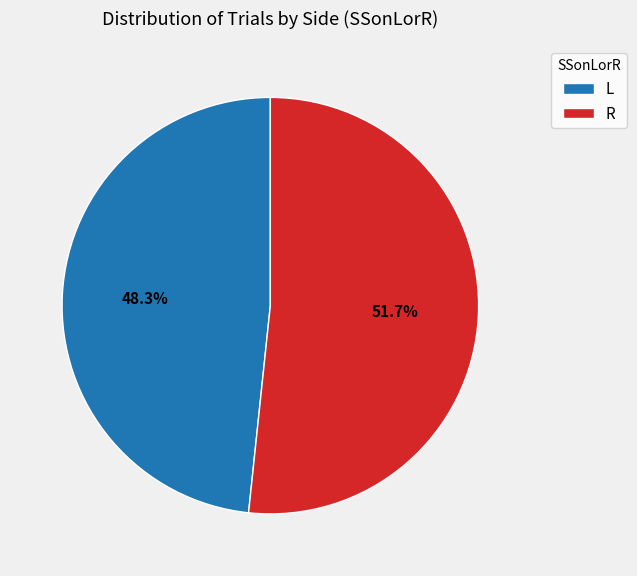

What is the ratio of the value at R to the value at L?

1.1